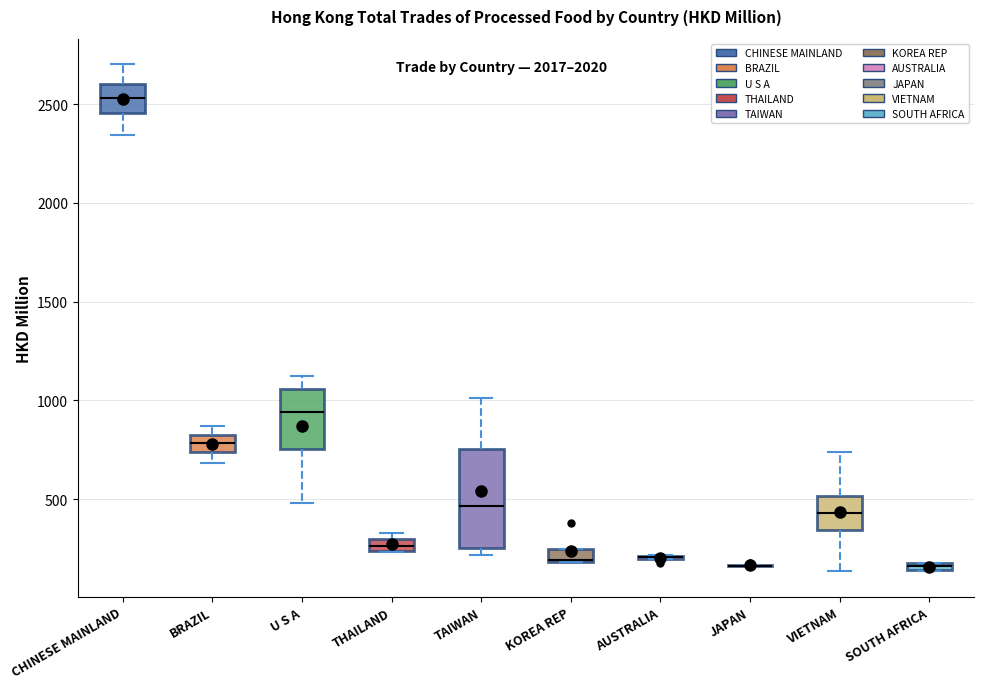

Which box is the tallest, from its lower edge to its upper edge?

TAIWAN